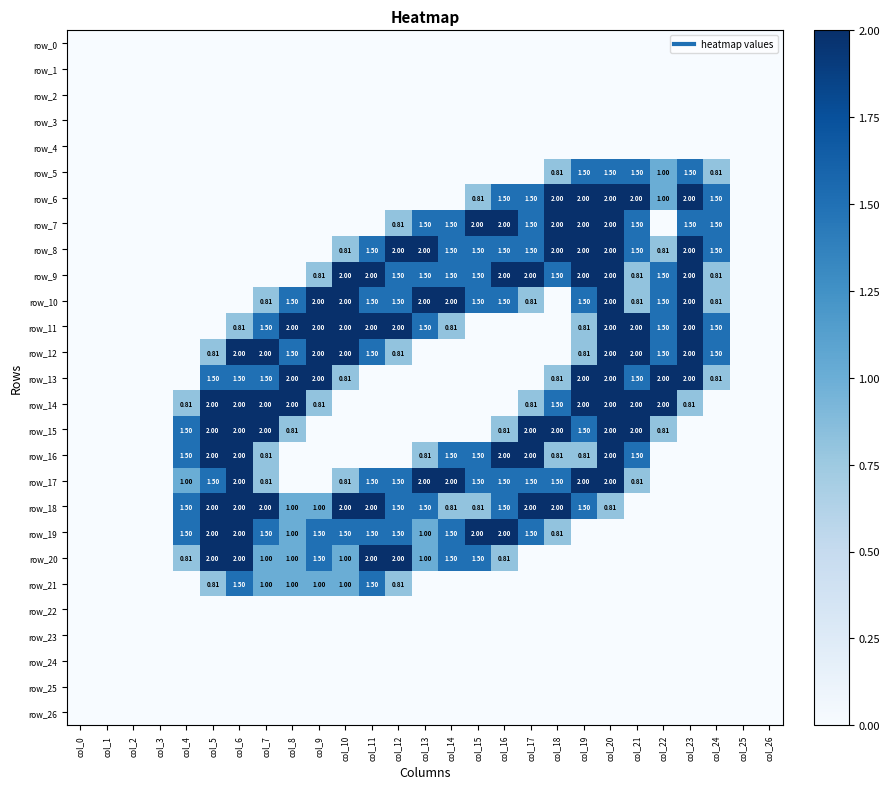

The row_10 series shows 0.4 at col_21. True or false?

False